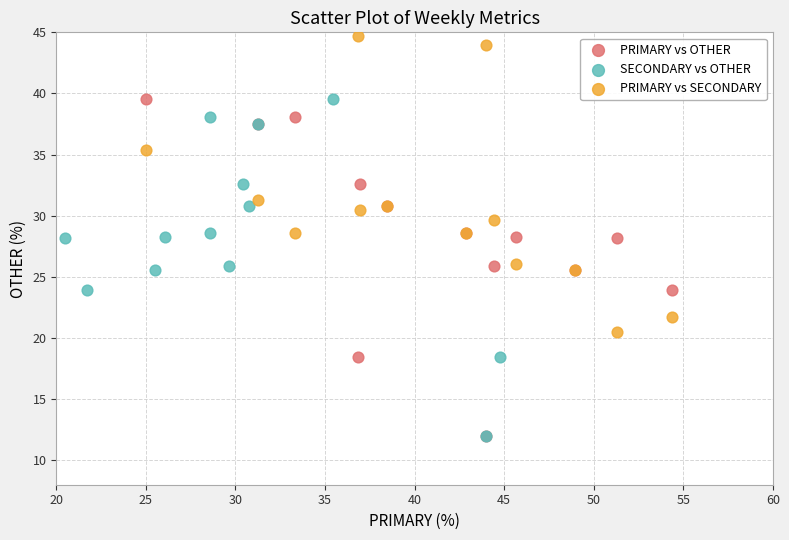

Which series contains the highest Y value?

PRIMARY vs SECONDARY